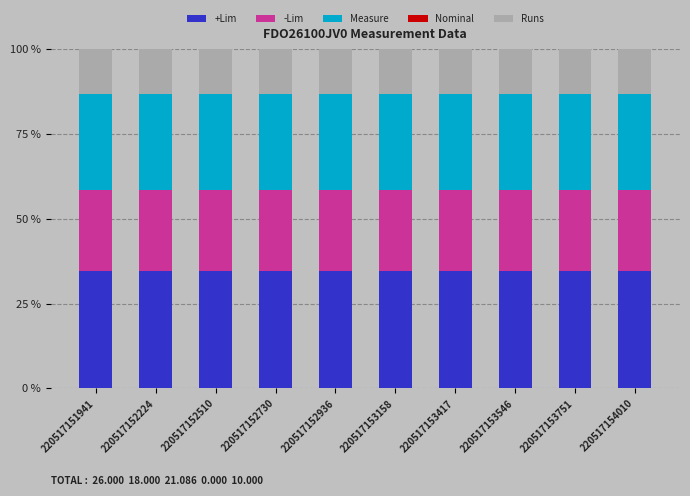

What is the total value across all series at 220517153751?

100.0